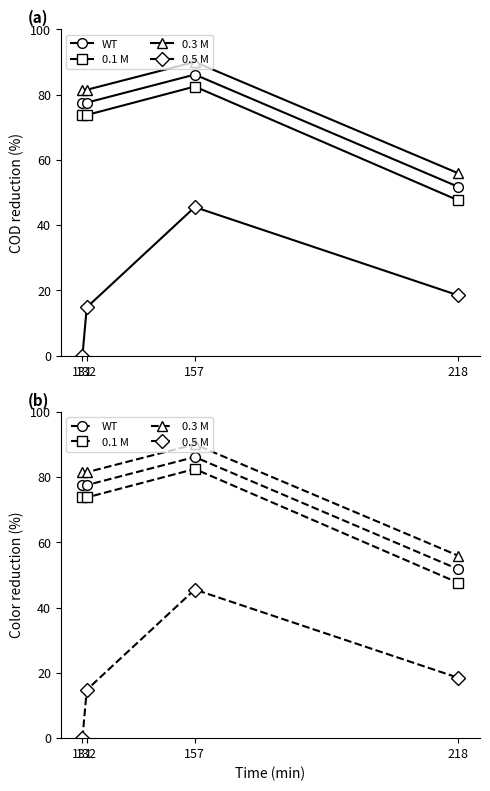

True or false: 0.5 M has more than 0 points higher than both neighbors.

True